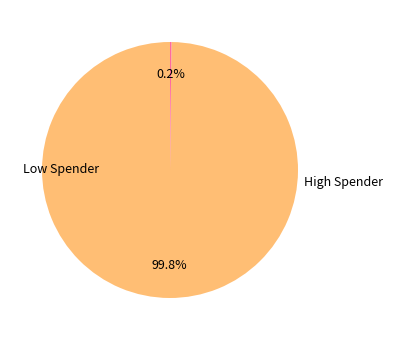

To the nearest percent, what is the difference between the largest and smallest slice percentages?

100%